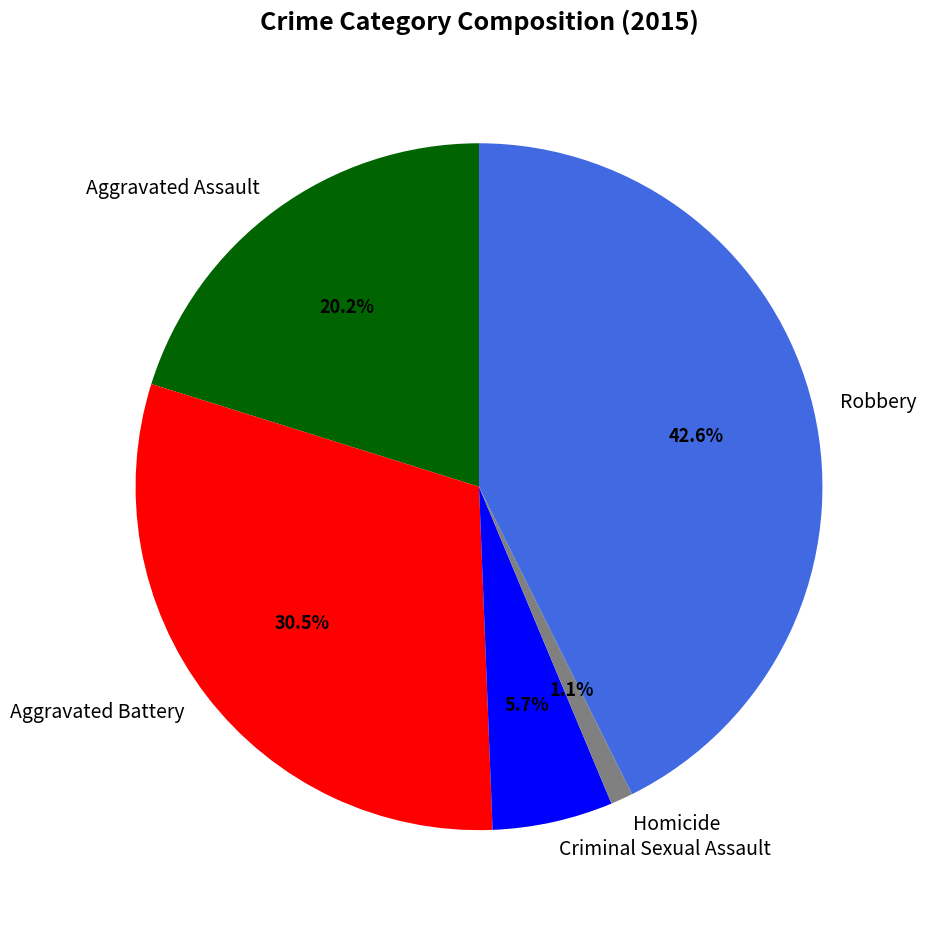

Is there any slice that represents more than half of the pie?

No